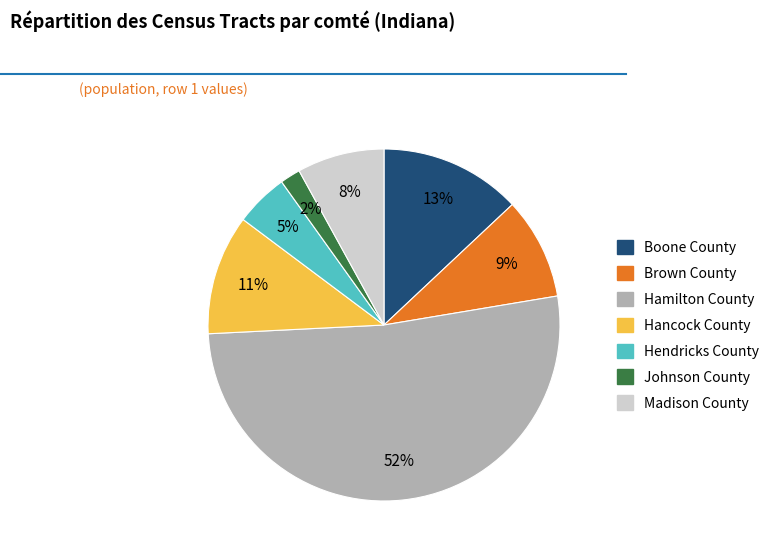

To the nearest percent, what is the difference between the Hendricks County and Brown County slice percentages?

4%